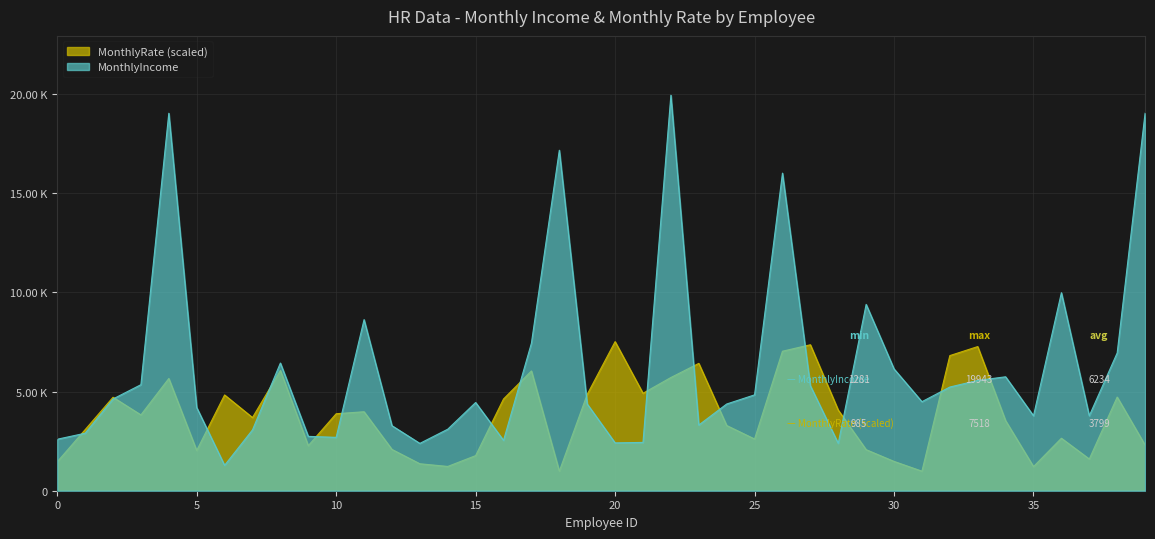

What is the maximum value for MonthlyIncome?

19943.0